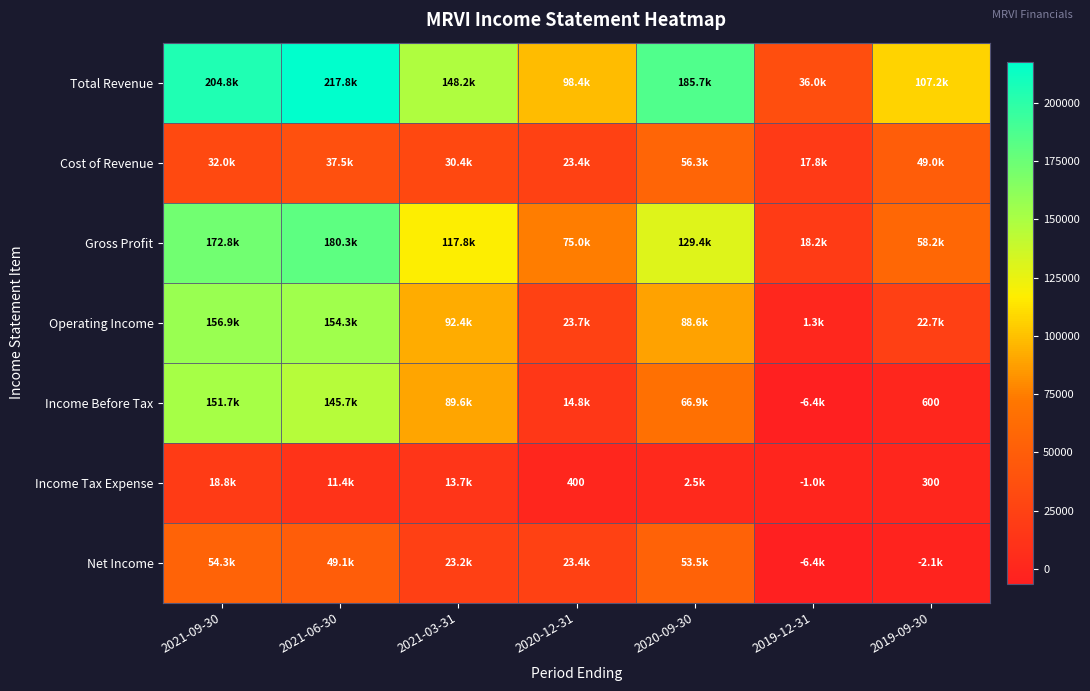

How many values in Net Income are below zero?

2